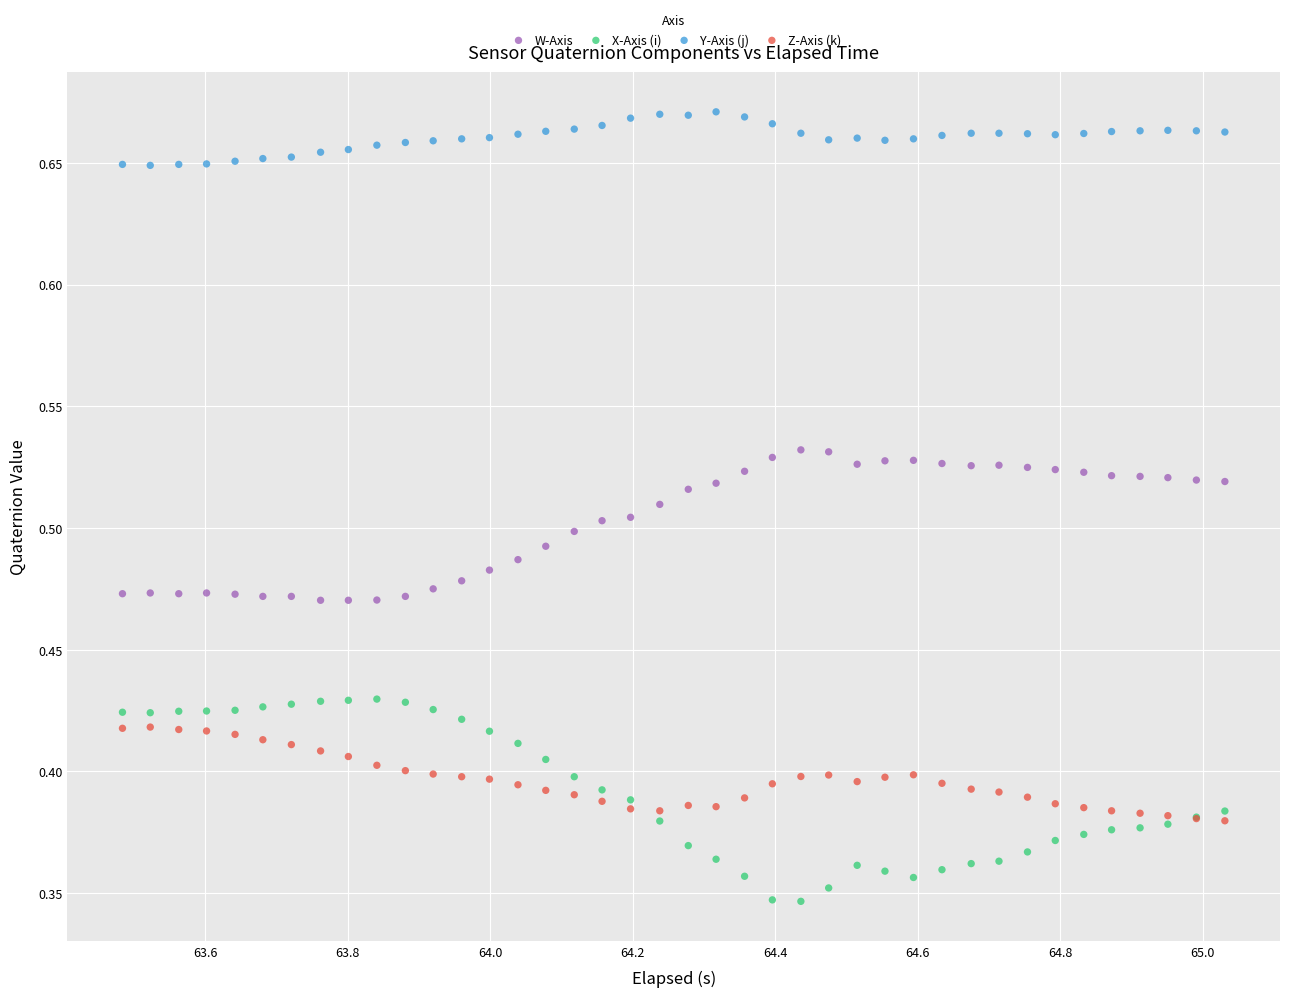

Which series contains the highest Y value?

Y-Axis (j)